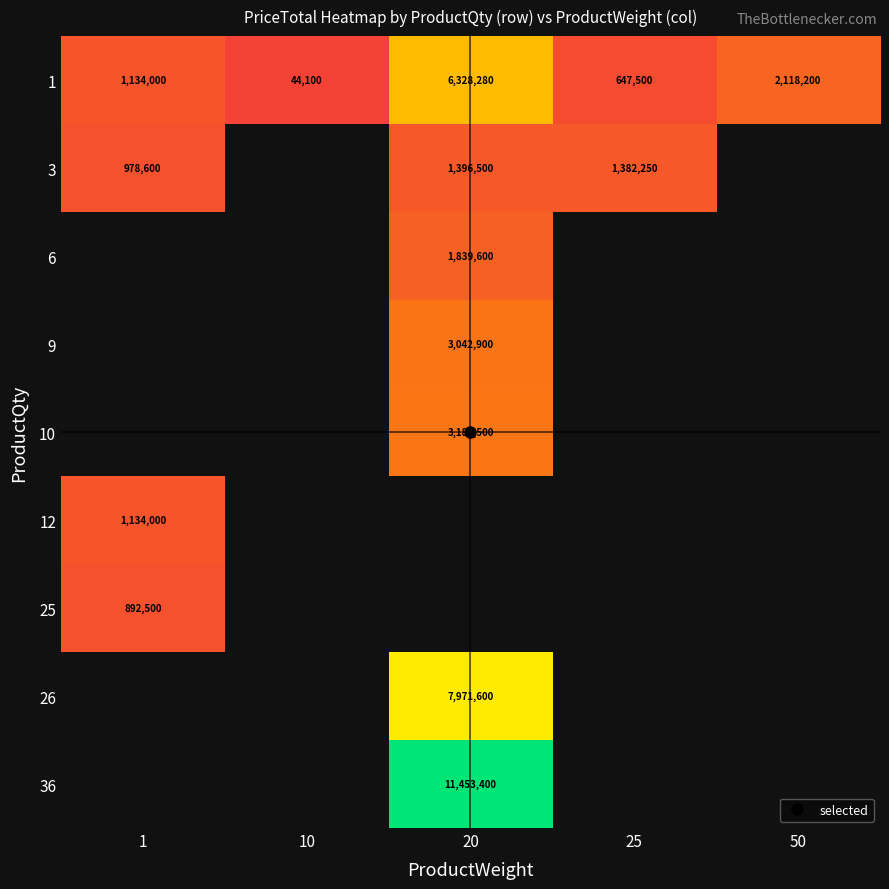

Which category has the lowest value across all series?

10